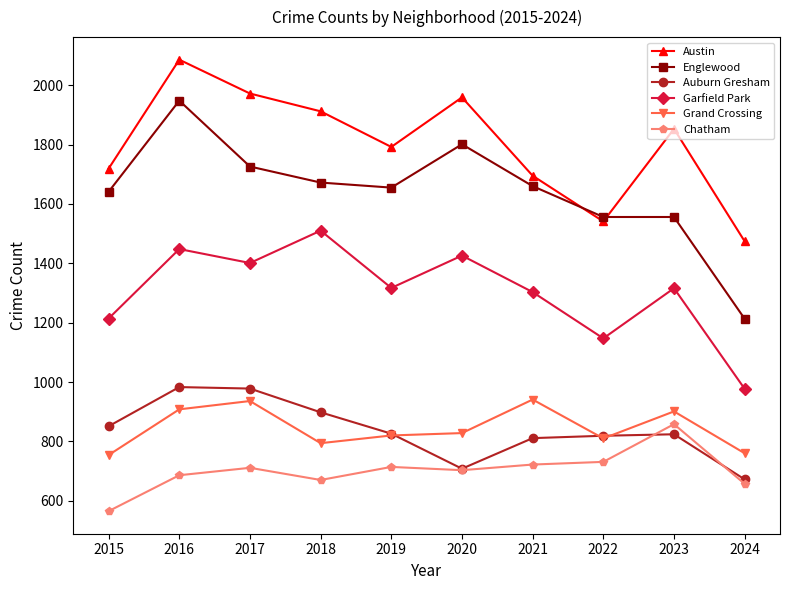

What is the total value across all series at 2024?

5753